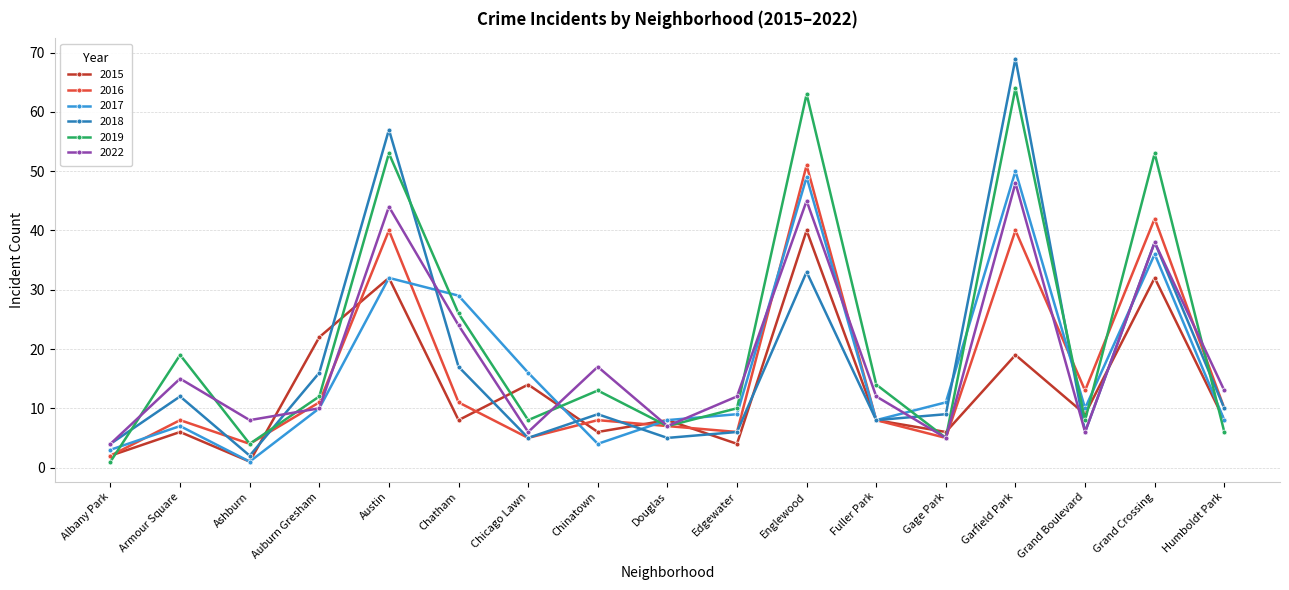

Where is the first local minimum for 2016?

Ashburn